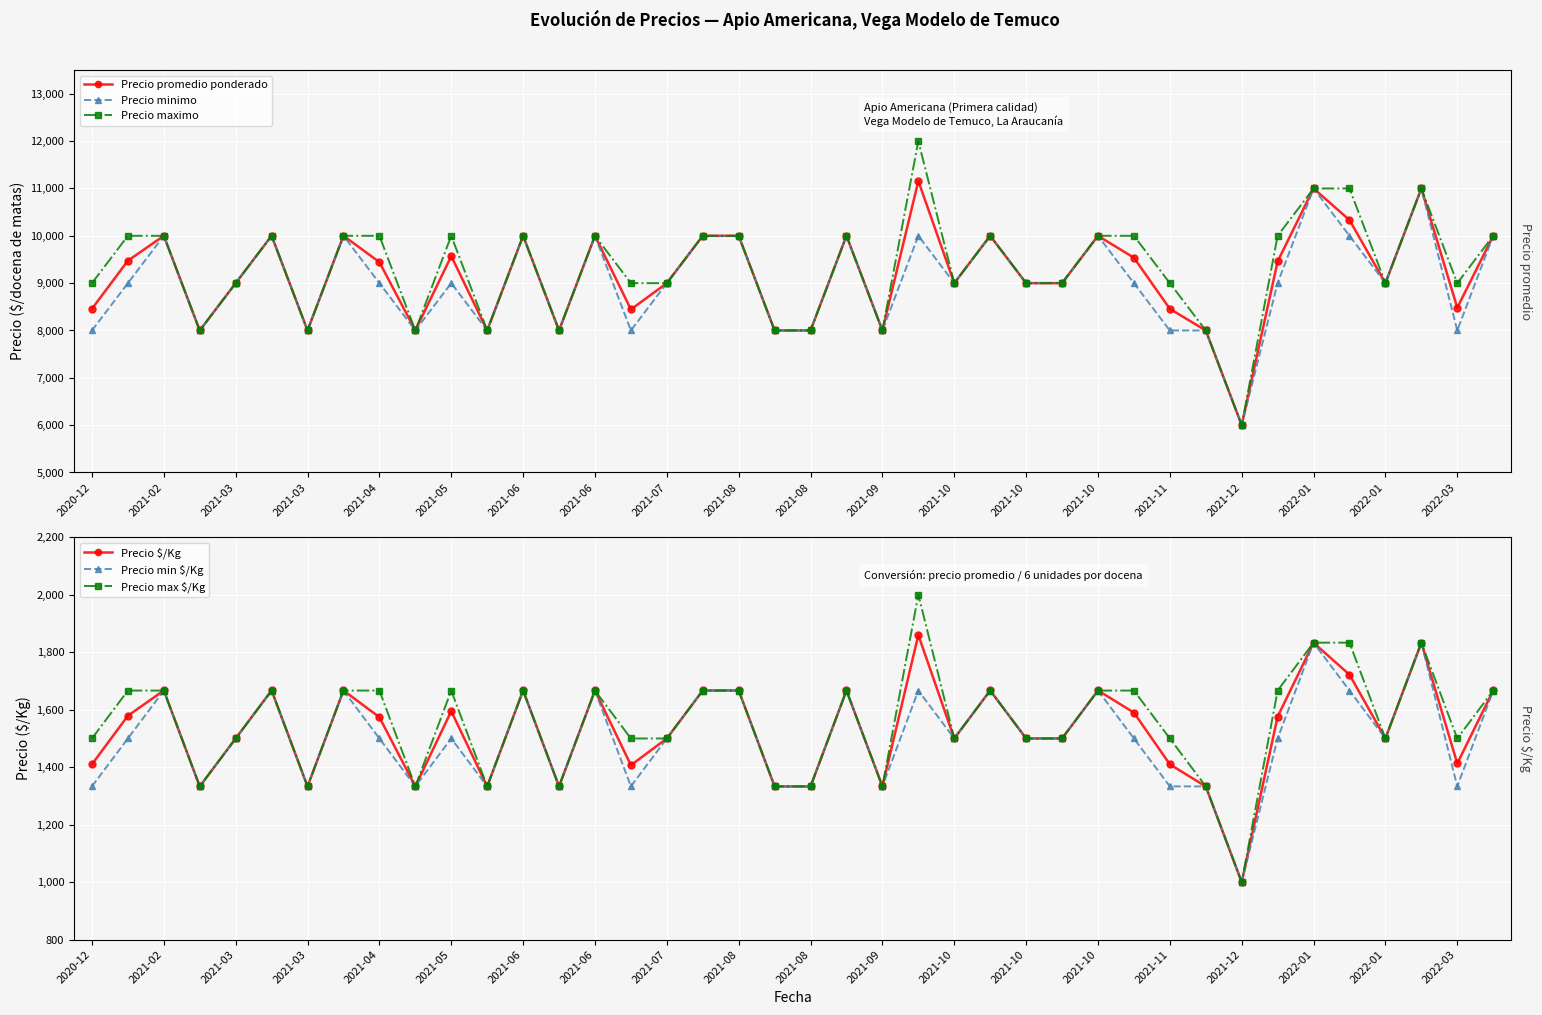

In Precio minimo, how many points are lower than both neighbors (excluding endpoints)?

11